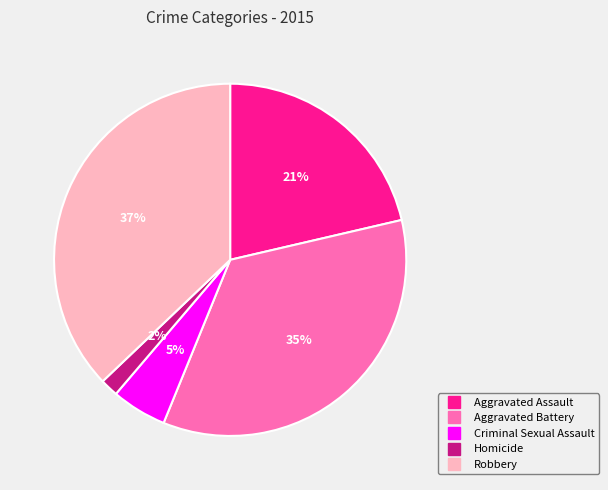

True or false: Aggravated Assault accounts for 21% of the total.

True